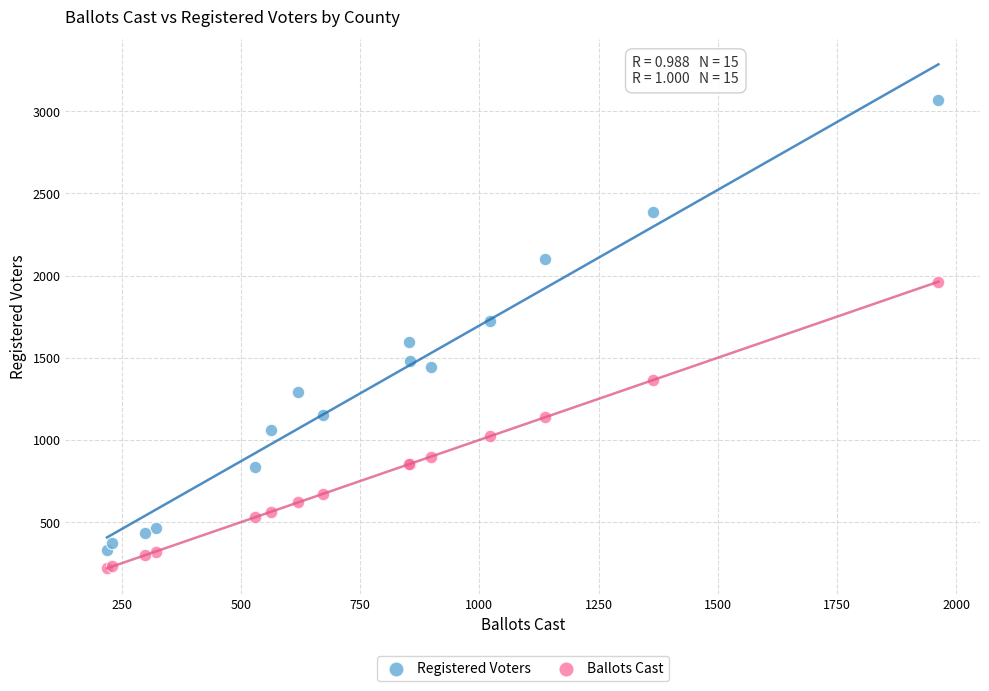

Which series has the largest Y range (max minus min)?

Registered Voters